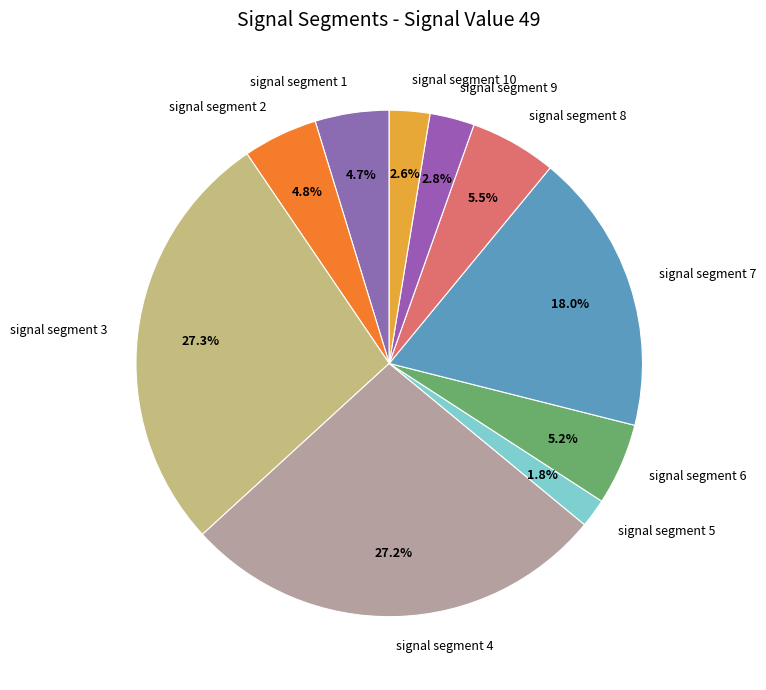

To the nearest percent, what is the combined percentage of signal segment 7 and signal segment 4?

45%